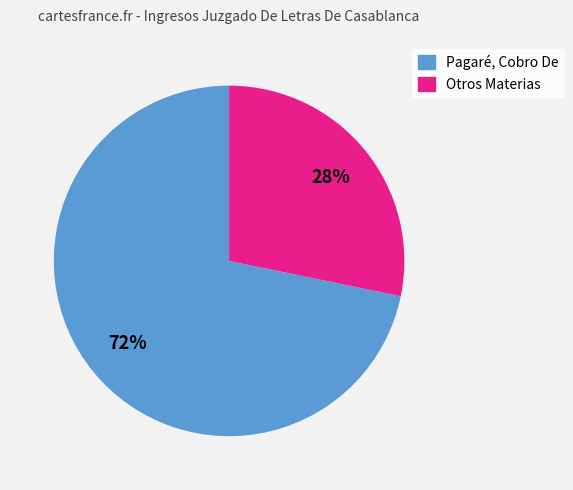

To the nearest percent, what is the difference between the largest and smallest slice percentages?

44%